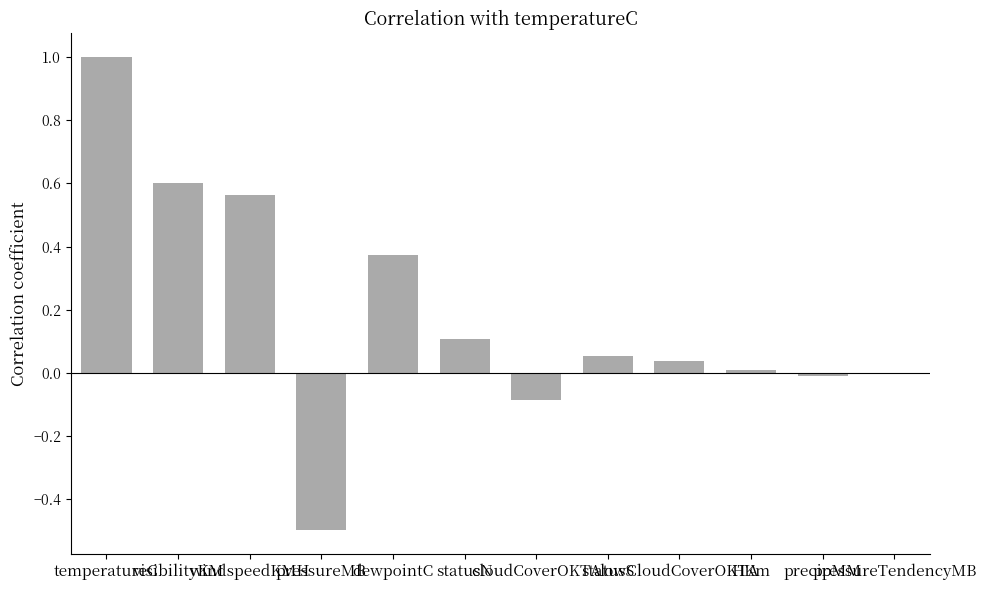

What is the maximum value shown in the chart?

1.0